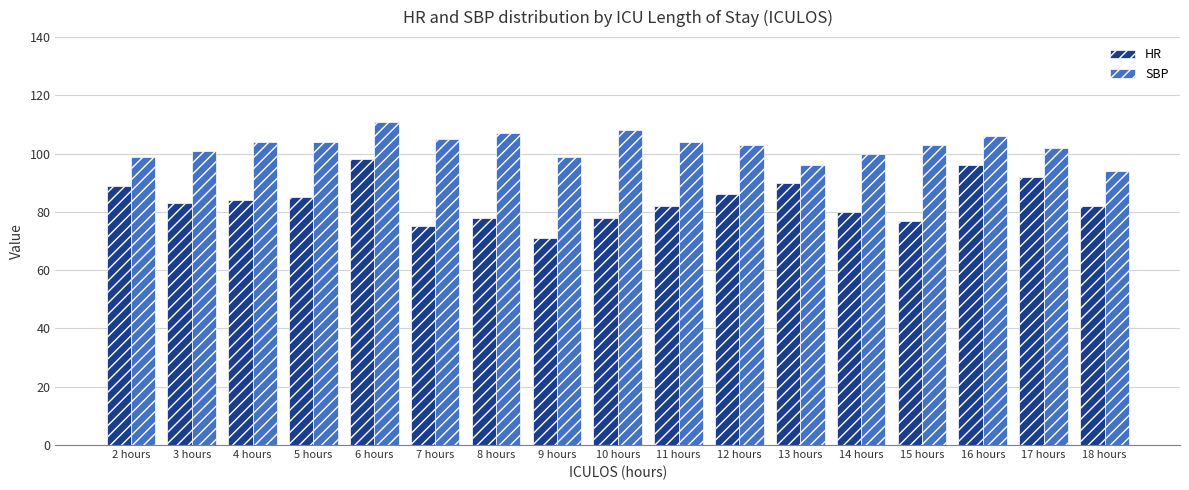

What is the lowest value of the SBP series?

94